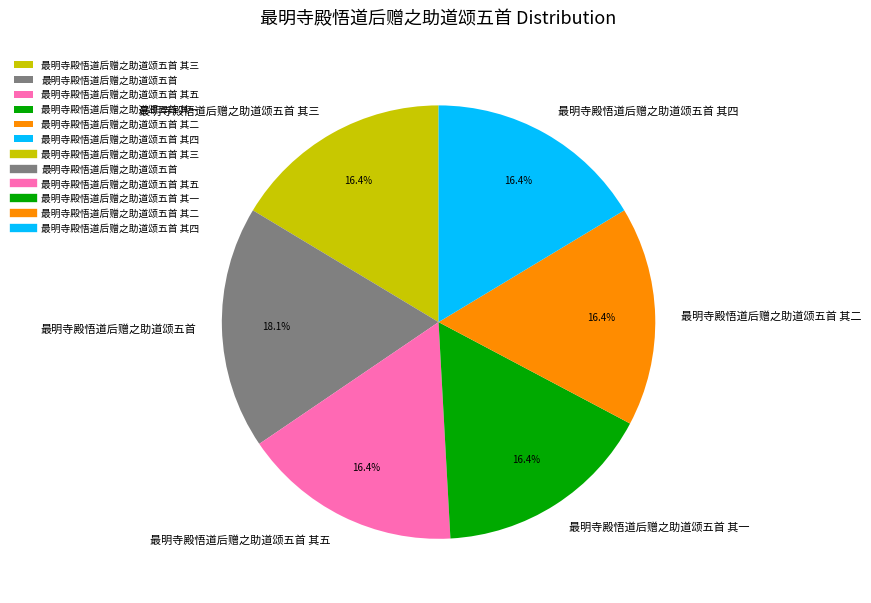

To the nearest percent, what portion does 最明寺殿悟道后赠之助道颂五首 其二 represent?

16%